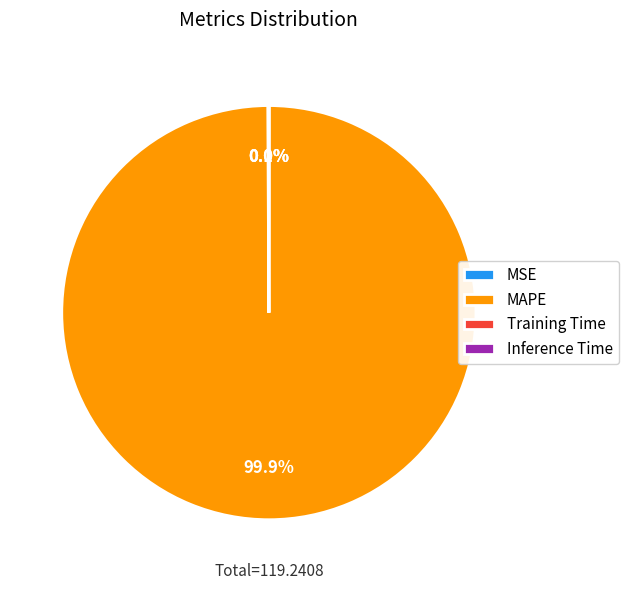

What is the largest slice in the pie chart?

MAPE